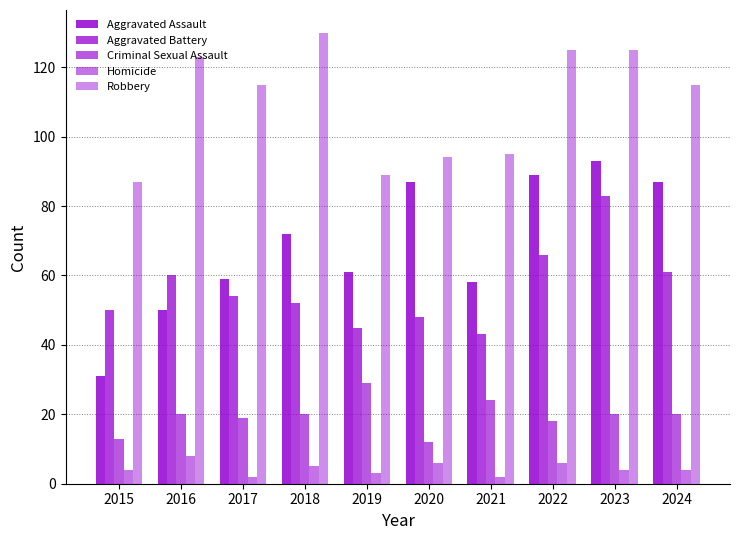

What is the value of the Homicide bar at the 3rd from the left?

2